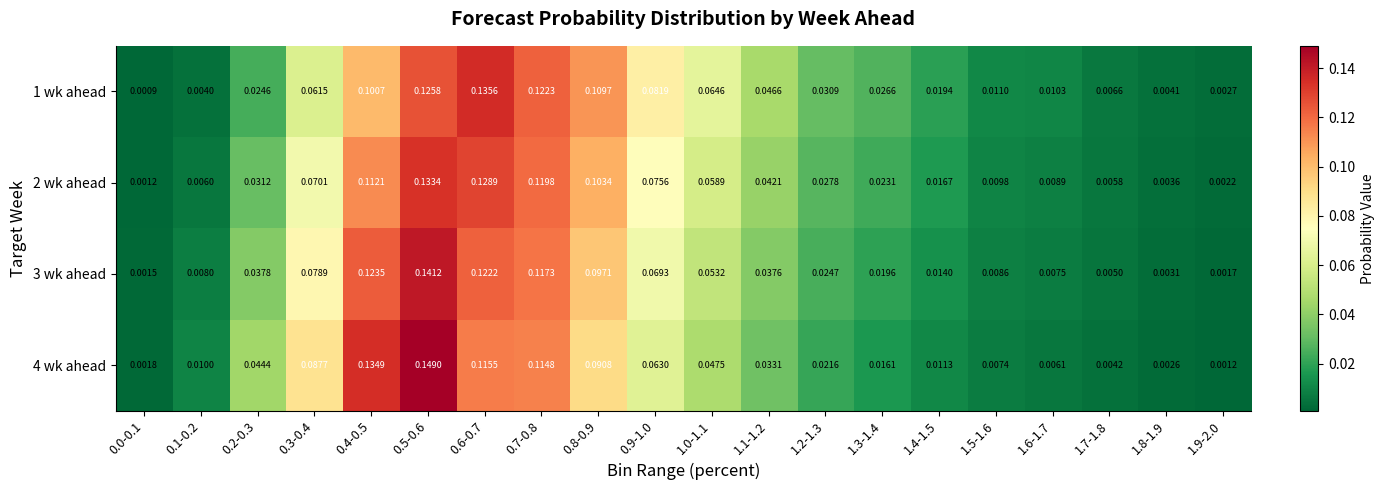

How many distinct data groups are displayed?

4